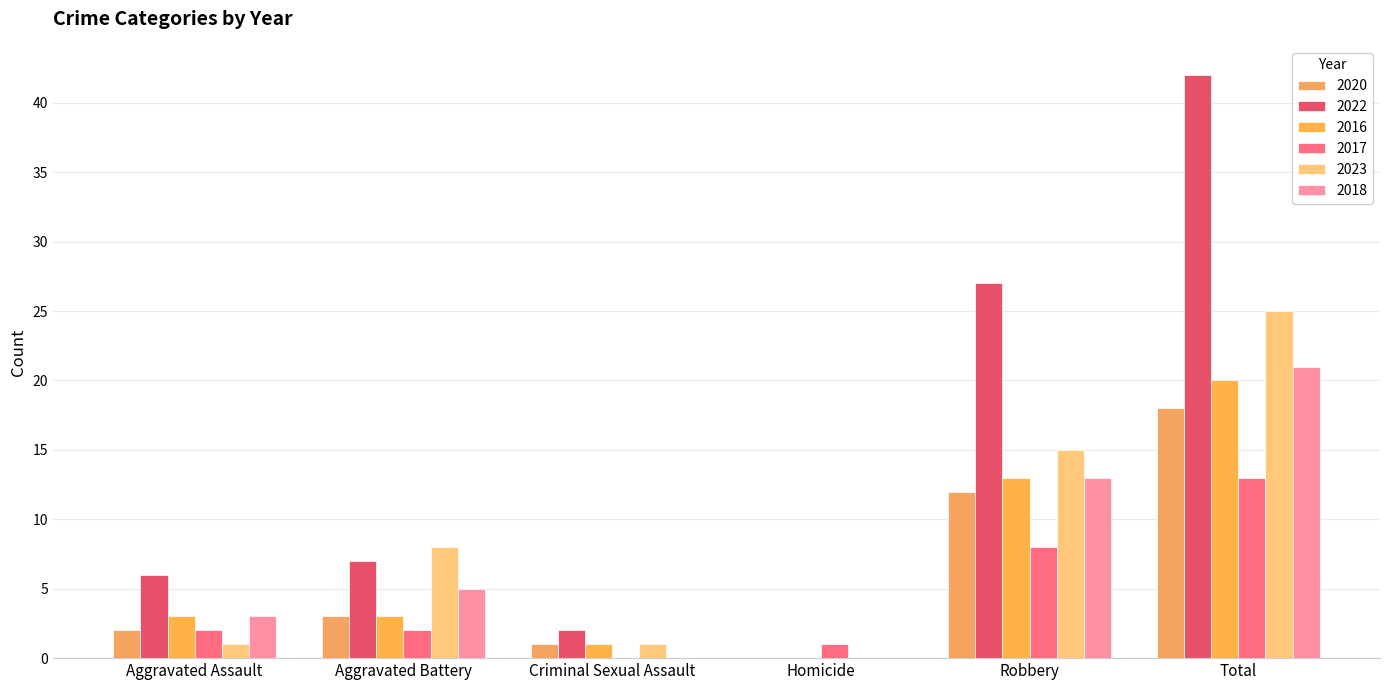

Are the bars horizontal?

No